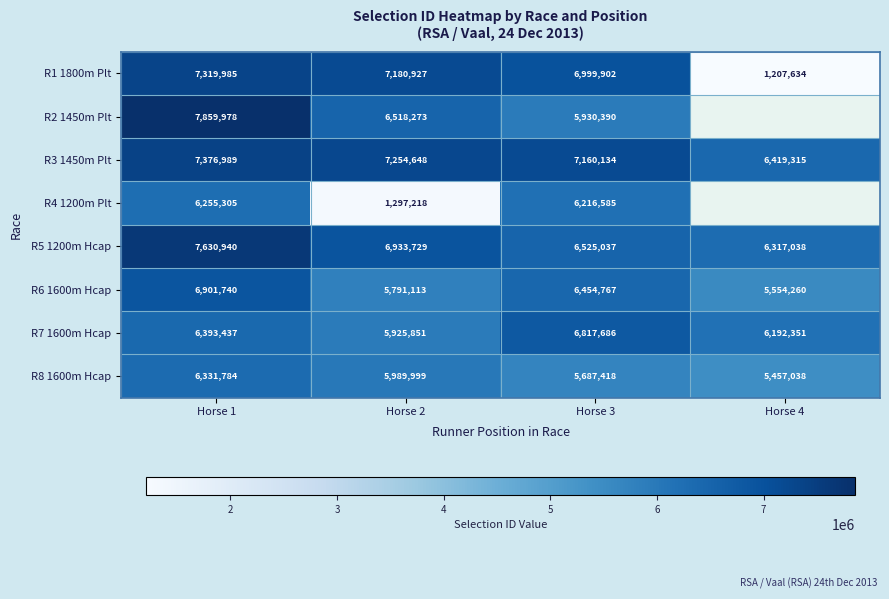

At which label does R7 1600m Hcap reach its minimum?

Horse 2